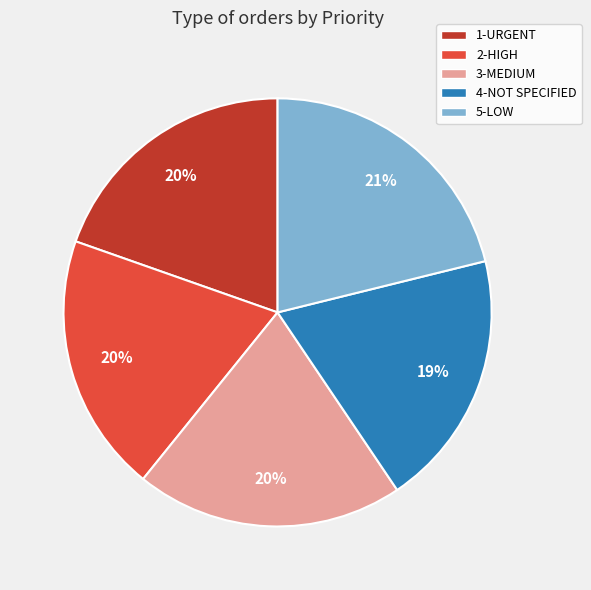

What percentage is the 5-LOW slice, to the nearest percent?

21%